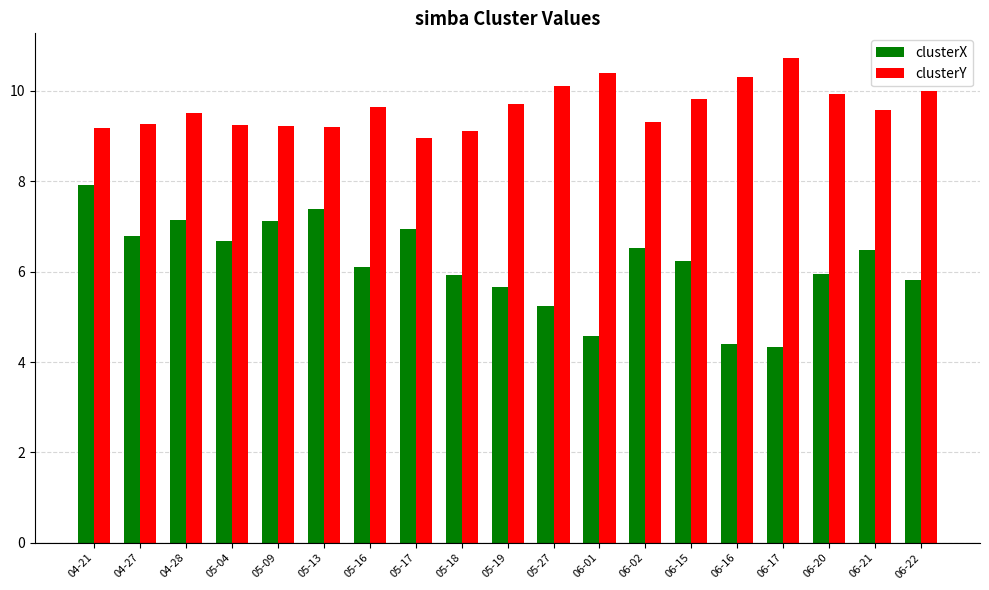

The value of clusterX at 05-27 is 9.0. True or false?

False